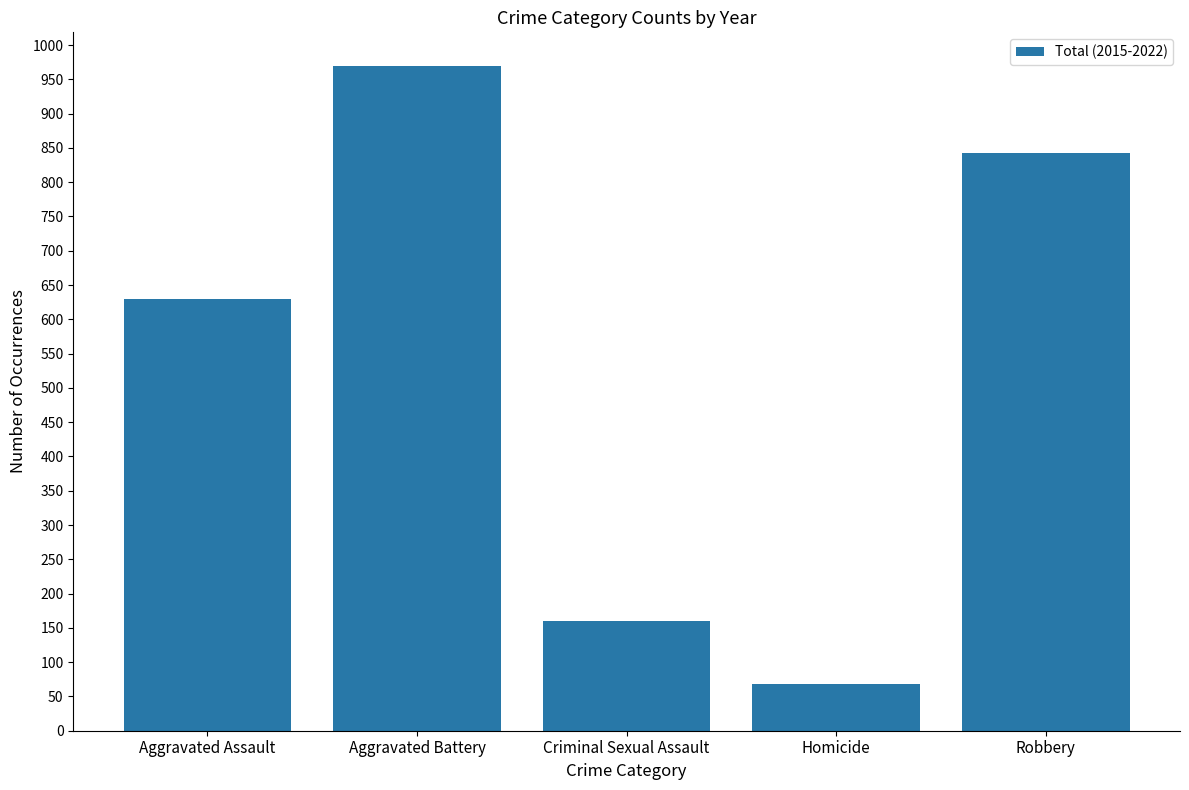

Which category has the lowest value across all series?

Homicide